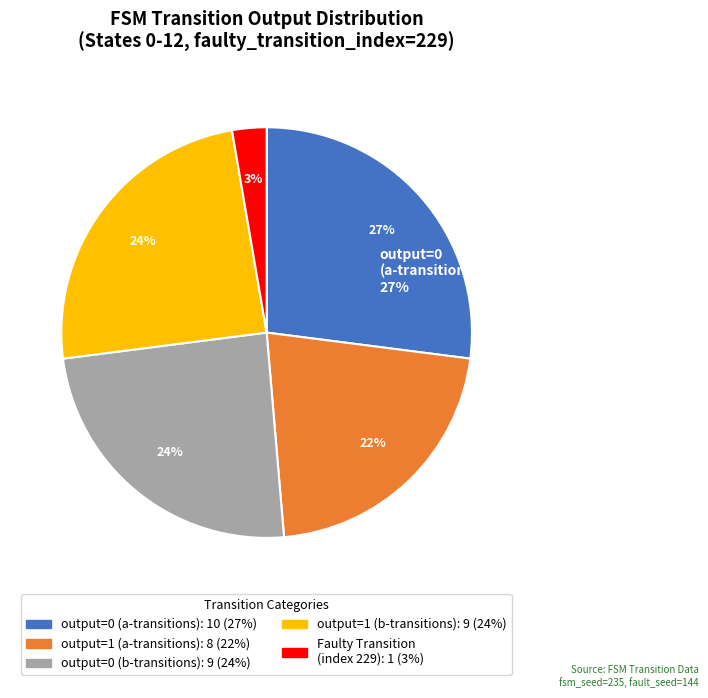

The State 7 slice represents 3% of the pie. True or false?

False